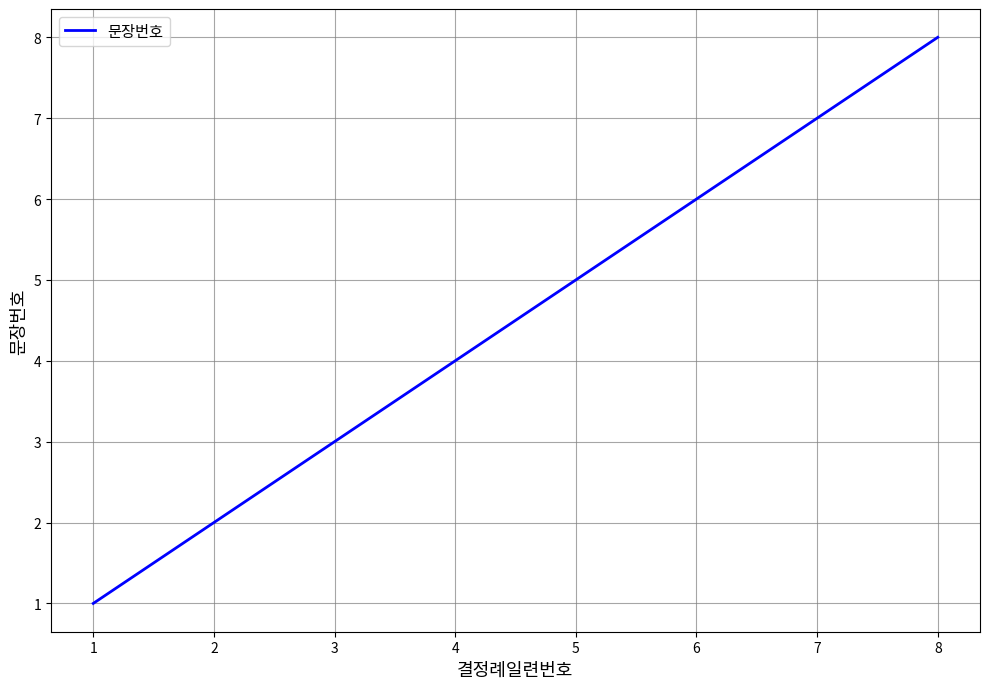

Approximately how many times larger is the value at 4 compared to 7?

0.6